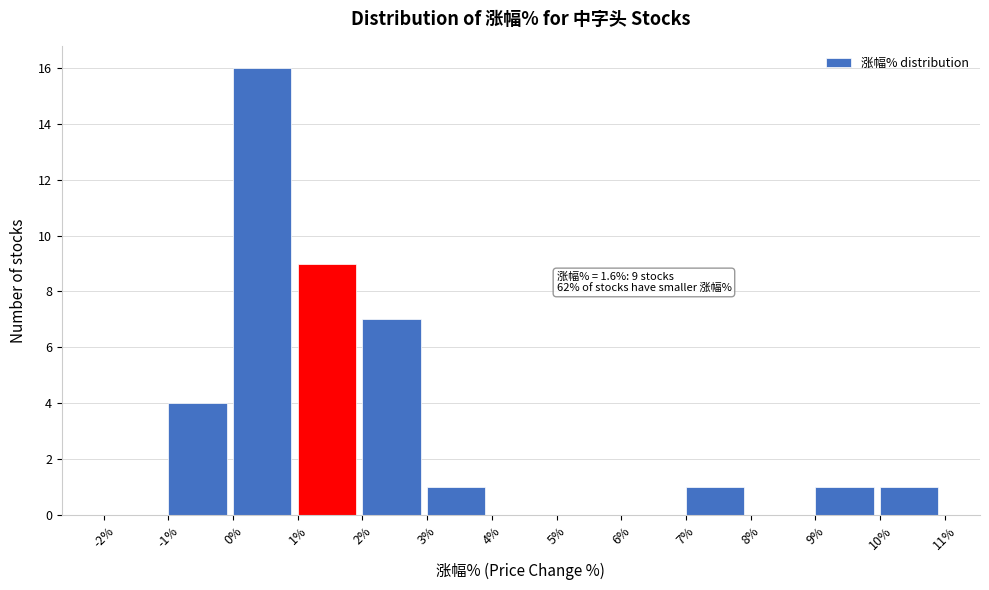

Over which range of the x-axis is the bar tallest?

0% to 1%